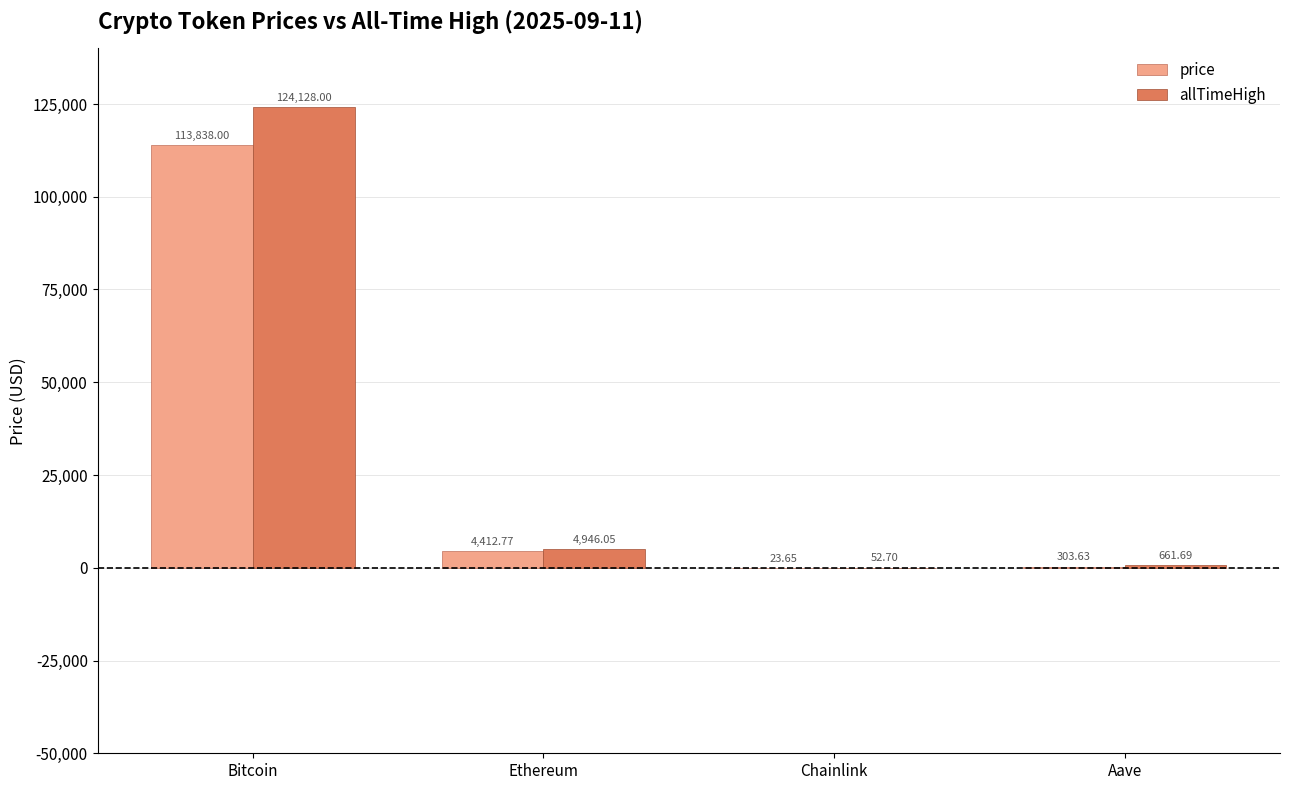

Which series changed the most between Bitcoin and Chainlink?

allTimeHigh